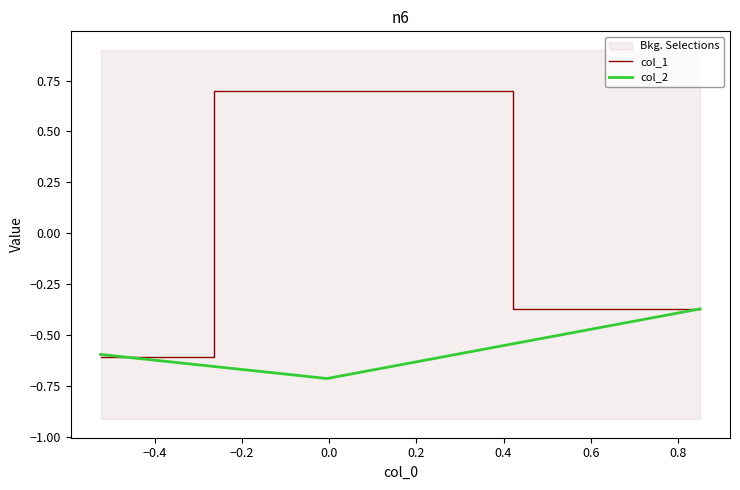

What is the minimum value for col_1?

-0.6